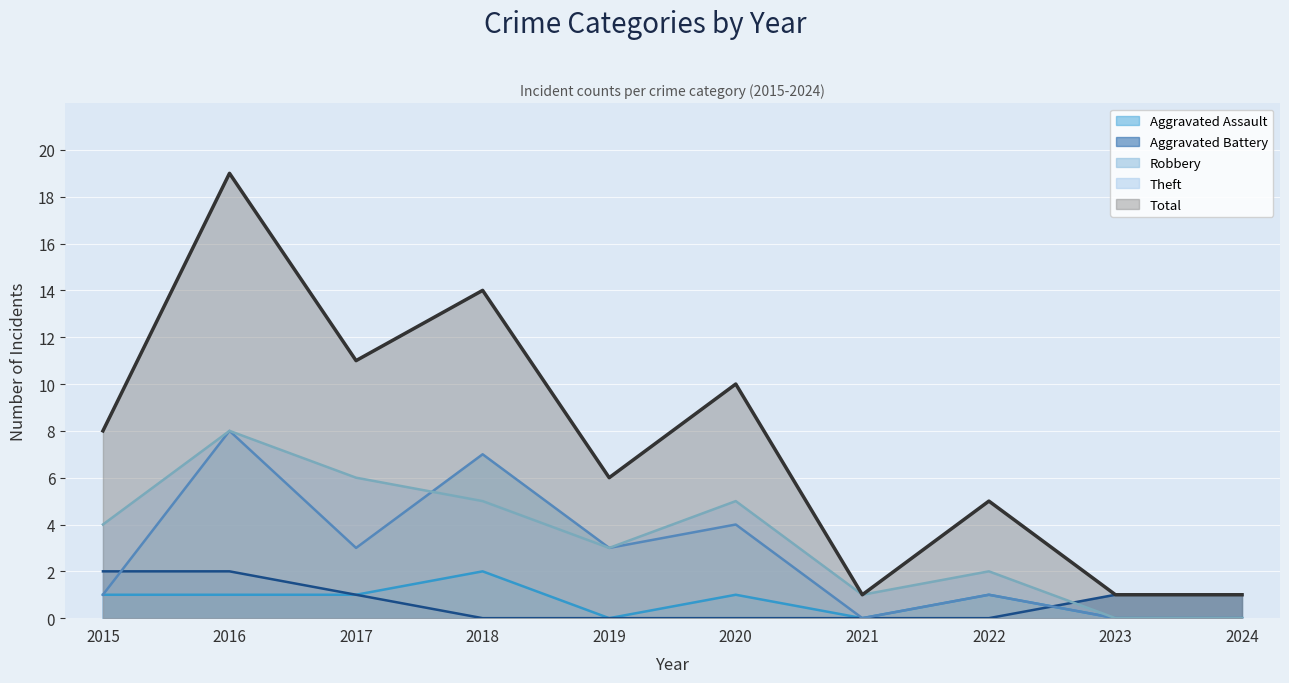

Reading left to right, what are all the values shown in this chart?

Aggravated Assault: 2015=1	2016=1	2017=1	2018=2	2019=0	2020=1	2021=0	2022=1	2023=0	2024=0
Aggravated Battery: 2015=2	2016=2	2017=1	2018=0	2019=0	2020=0	2021=0	2022=0	2023=1	2024=1
Robbery: 2015=1	2016=8	2017=3	2018=7	2019=3	2020=4	2021=0	2022=1	2023=0	2024=0
Theft: 2015=4	2016=8	2017=6	2018=5	2019=3	2020=5	2021=1	2022=2	2023=0	2024=0
Total: 2015=8	2016=19	2017=11	2018=14	2019=6	2020=10	2021=1	2022=5	2023=1	2024=1